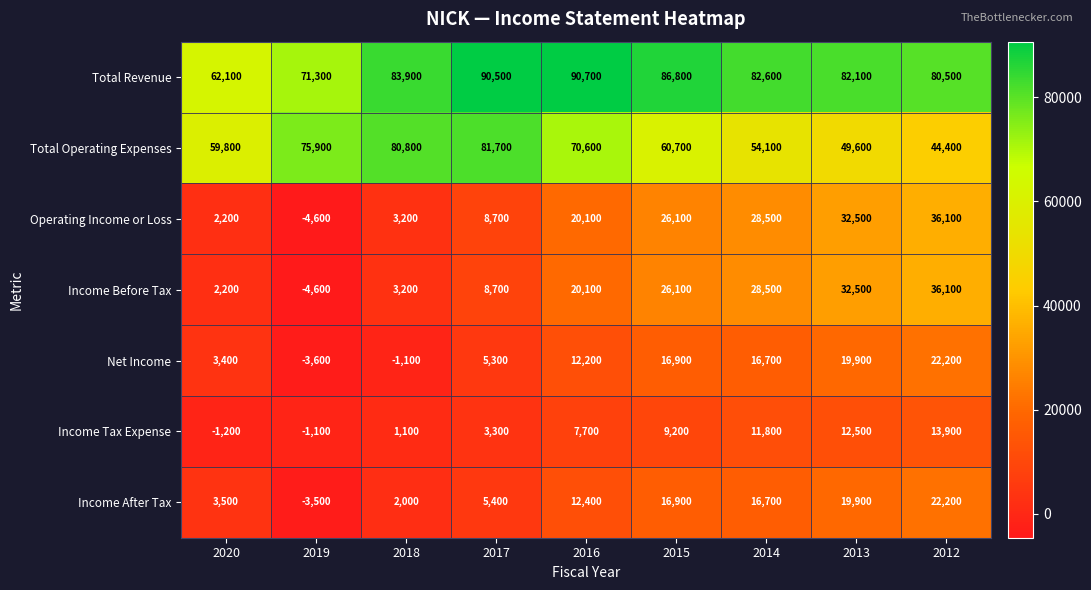

The Income Before Tax series shows 3938 at 2020. True or false?

False